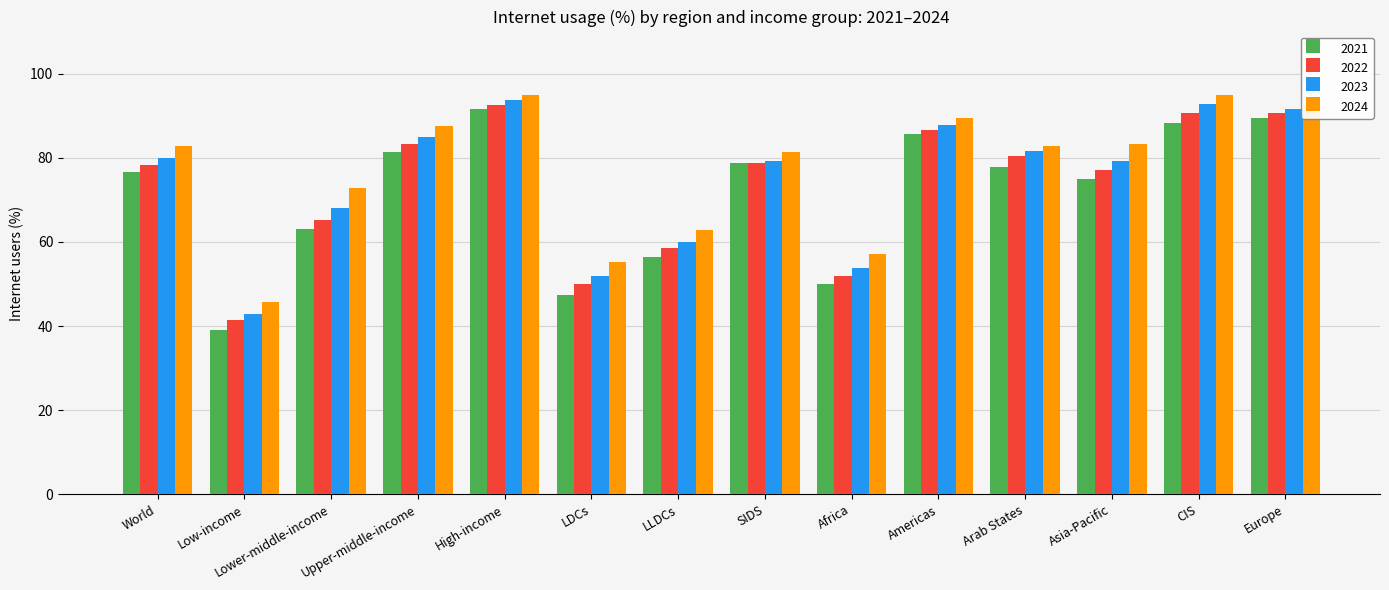

Which series has the widest spread of values?

2021